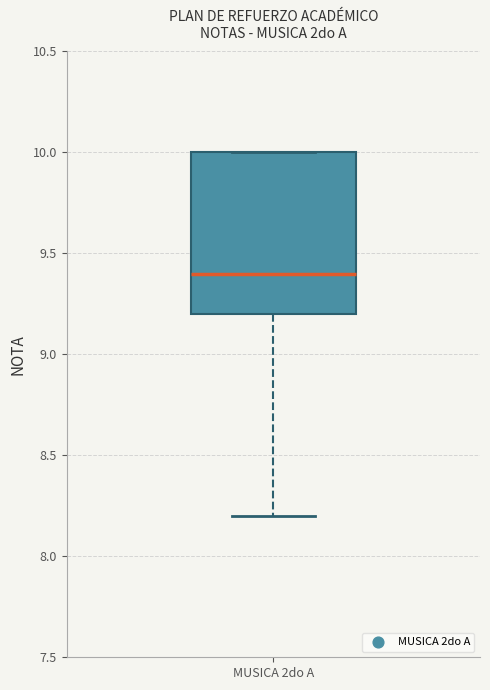

Read this box plot against the y-axis: the position of the median line, the range covered by the box, and the ends of both whiskers. The values are not printed on the chart, so give them approximately, as read against the axis.

median 9.4, box 9.2 to 10.0, whiskers 8.2 to 10.0